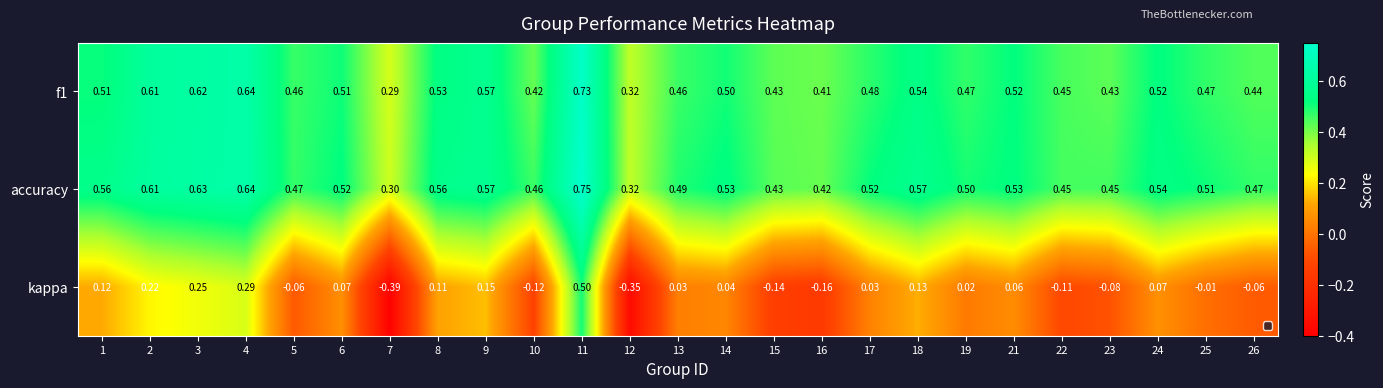

Rank the categories by value from highest to lowest.

11, 4, 3, 2, 9, 18, 8, 24, 21, 1, 6, 14, 17, 25, 19, 5, 13, 22, 26, 23, 15, 10, 16, 12, 7